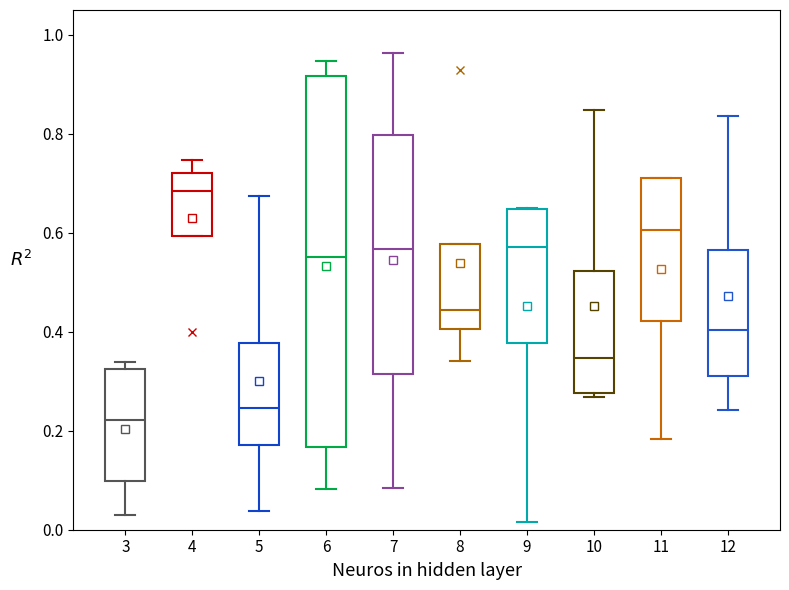

Where does the lower whisker of the box at x = 9 end on the y-axis? The values are not printed on the chart, so give them approximately, as read against the axis.

0.02